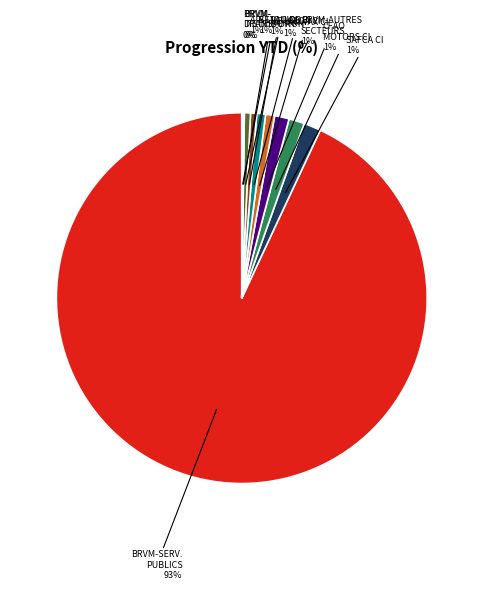

Does any single category account for the majority?

Yes